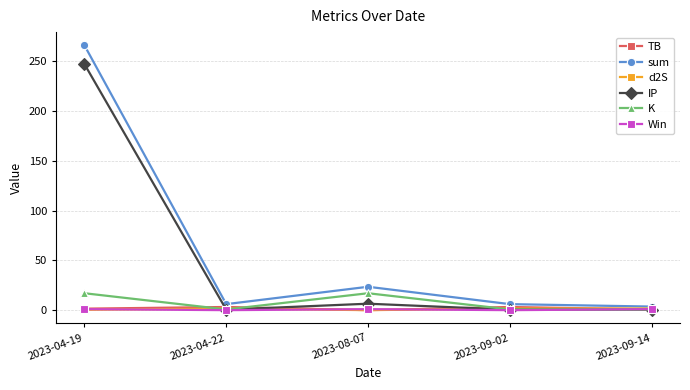

Does the chart have visible grid lines?

Yes